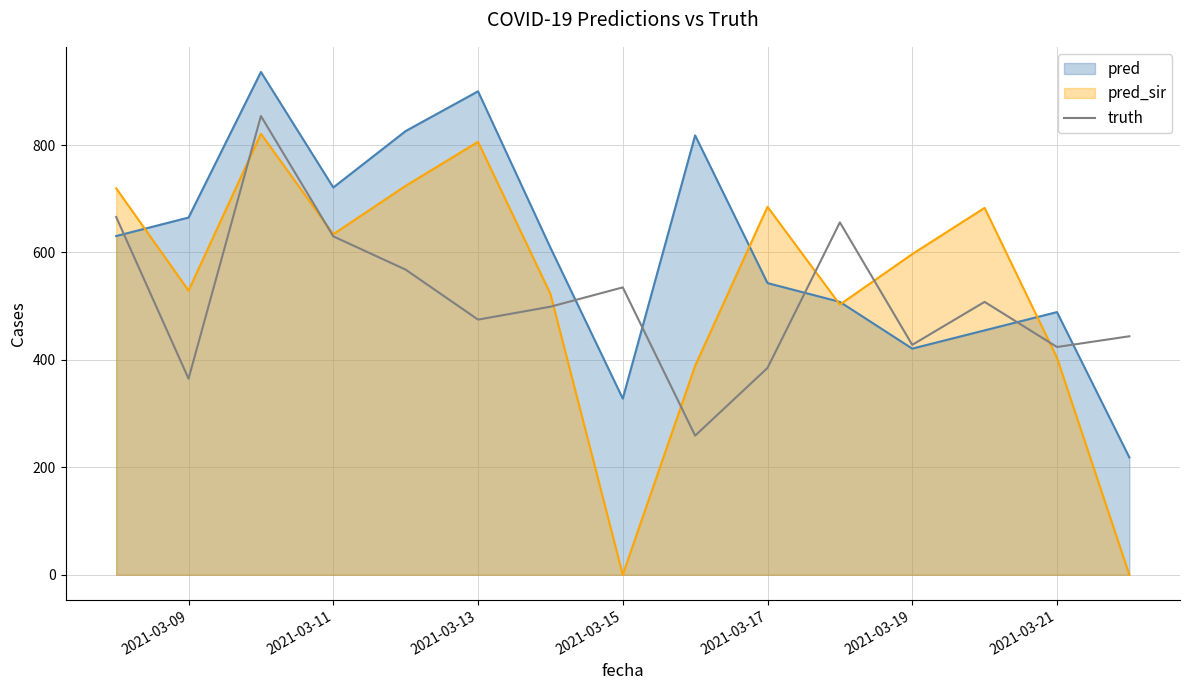

What is the spread (max minus min) of values at 2021-03-15?

535.0